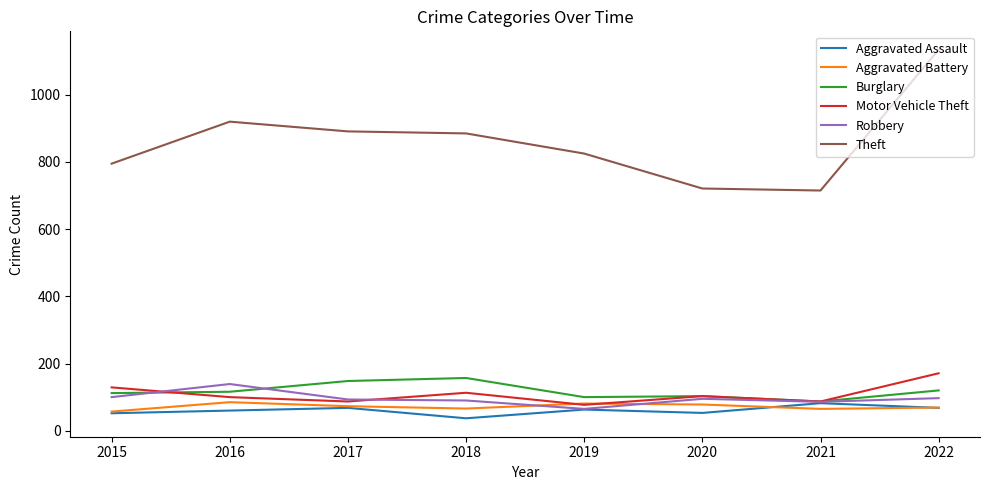

What value does the Aggravated Assault series have at 2019, to the nearest 5?

65